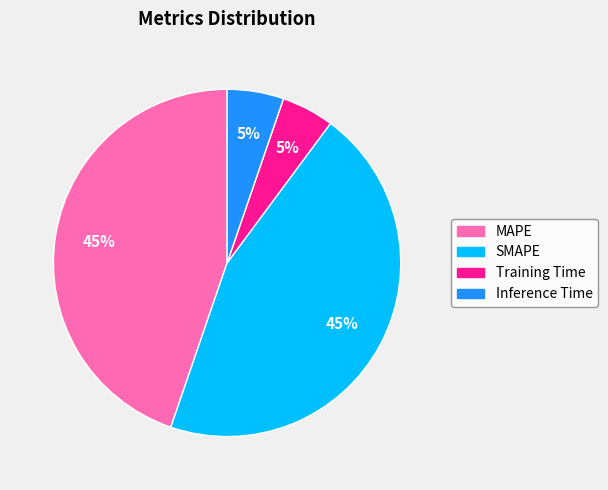

Does MAPE represent more than half of the total?

No